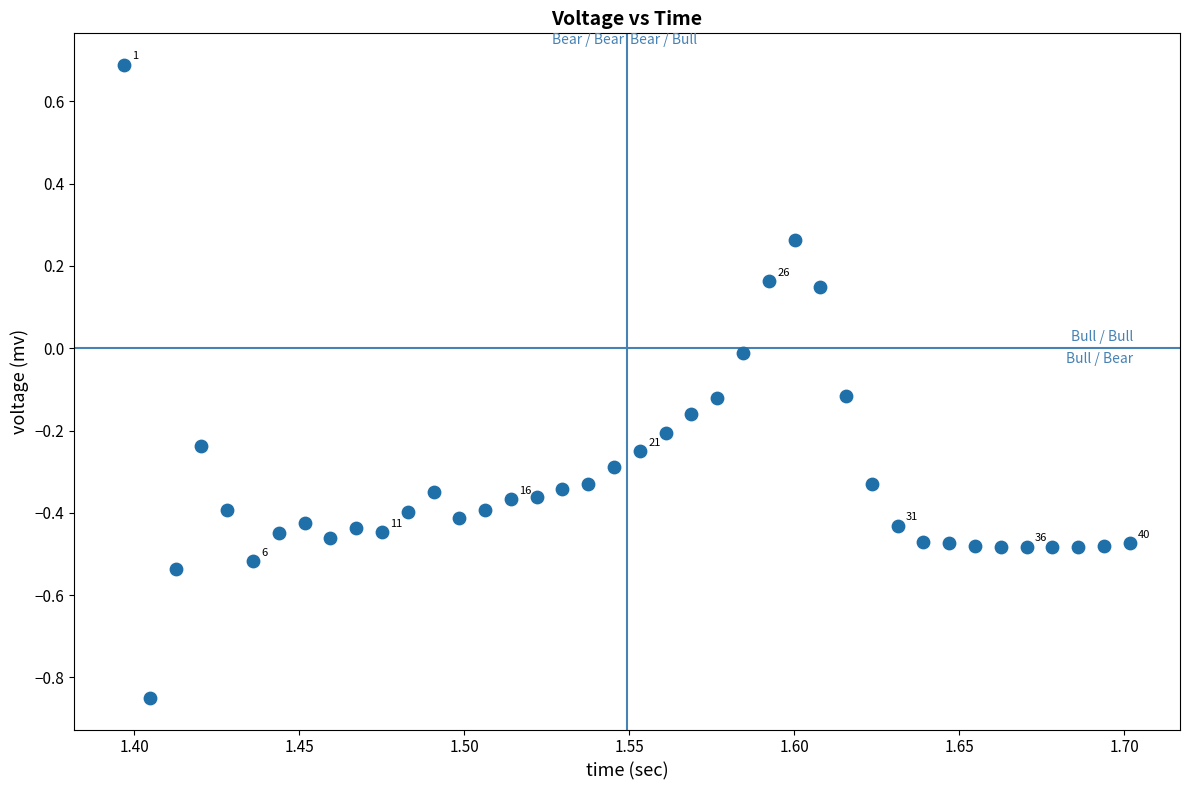

What is the range of Y values (max minus min)?

1.5